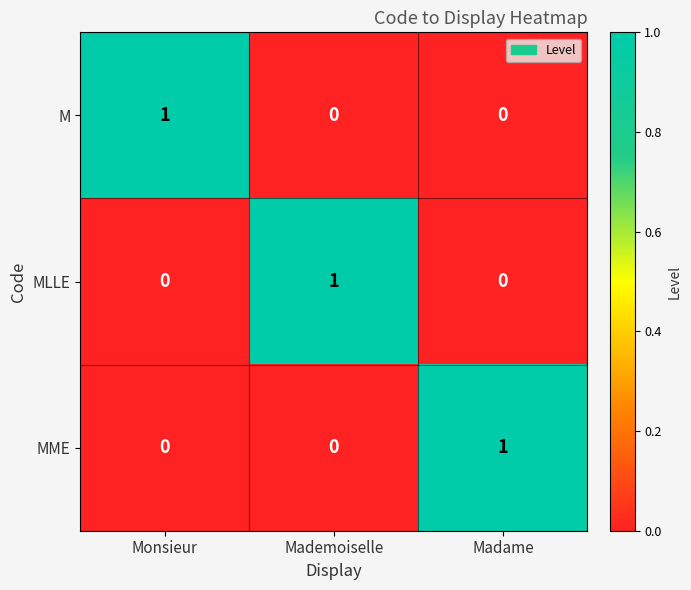

The M series shows 1 at Mademoiselle. True or false?

False